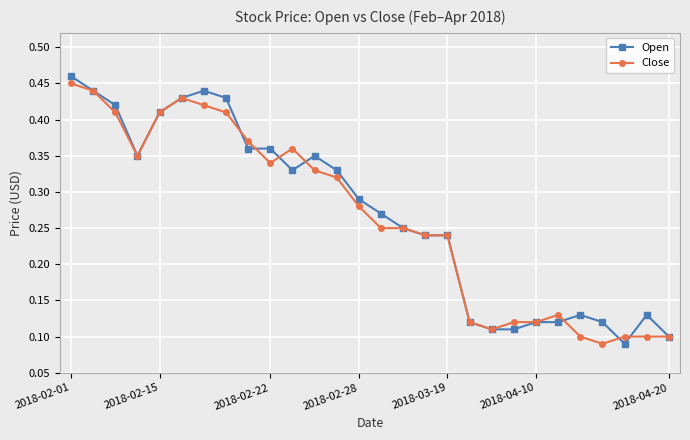

How many Open values are between 0 and 1?

28